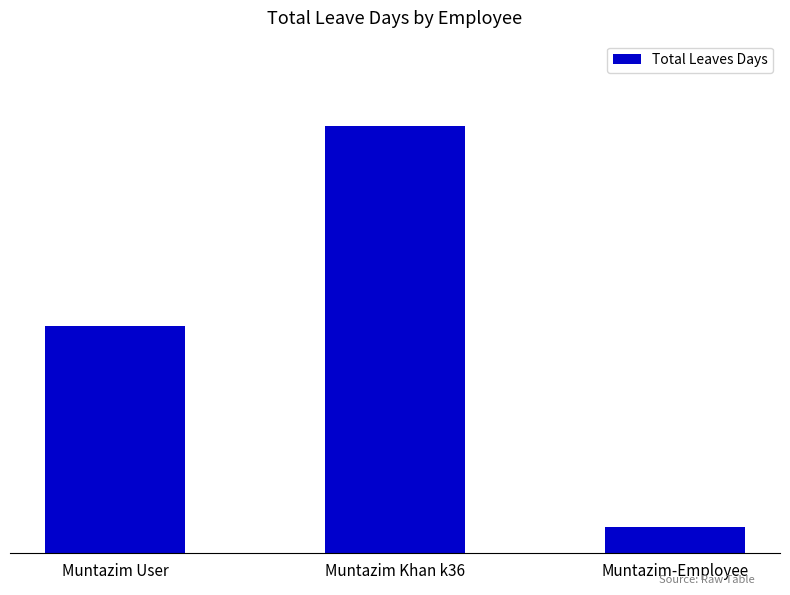

Which label corresponds to the largest value in the chart?

Muntazim Khan k36